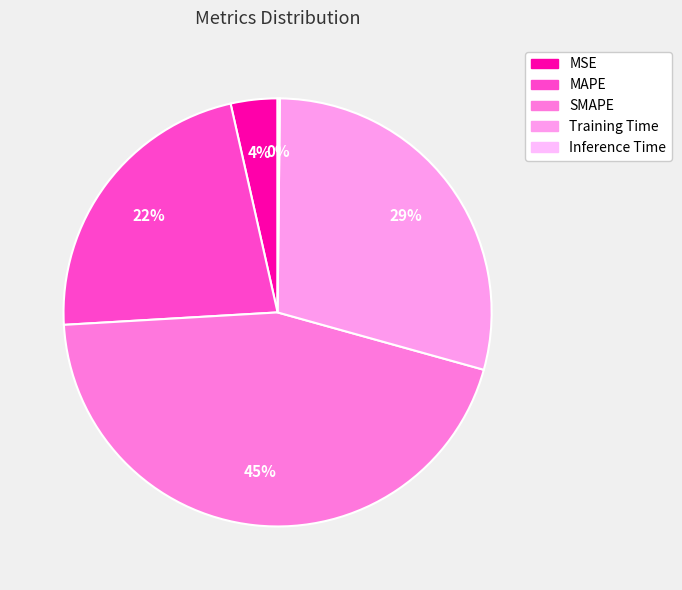

To the nearest percent, what is the combined percentage of Inference Time and MSE?

4%